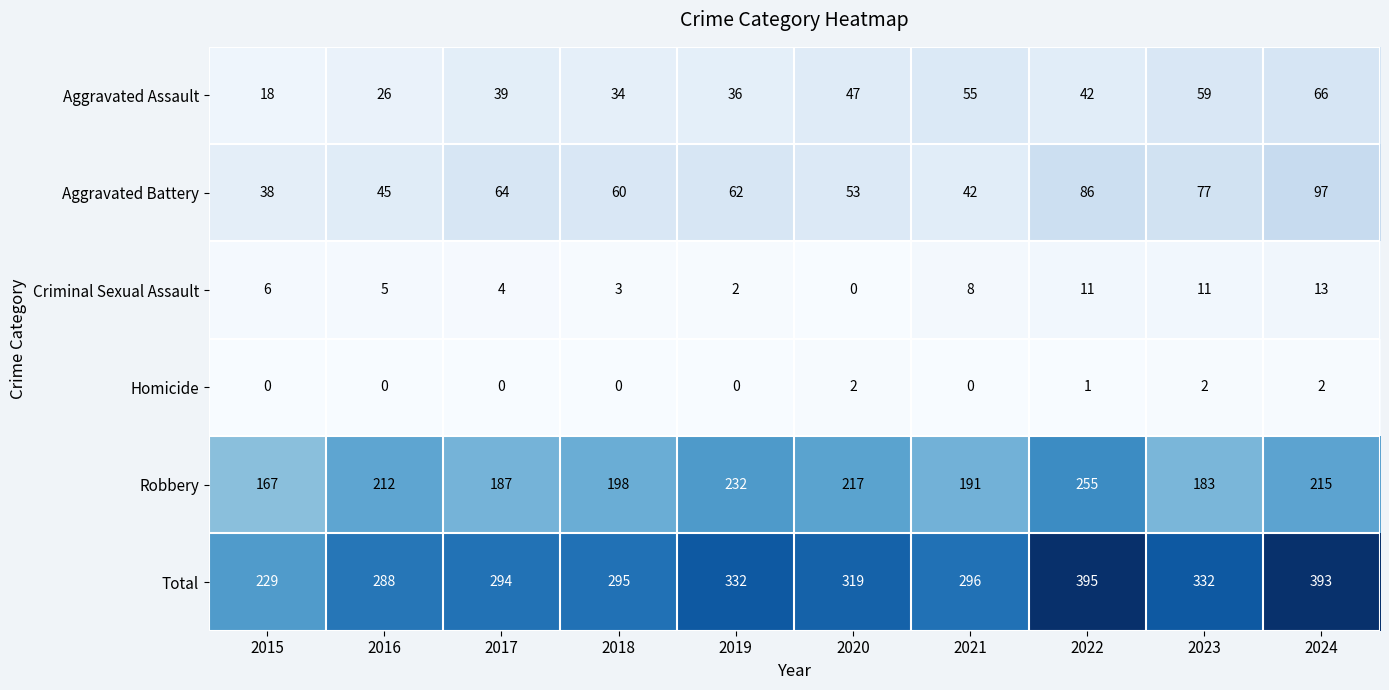

Where is Homicide nearest to the value 1?

2022